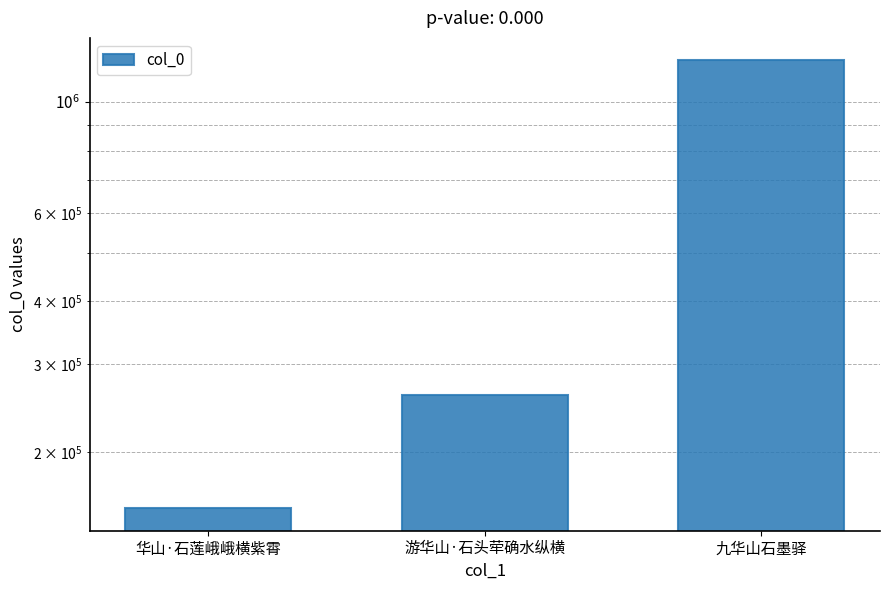

What is the smallest value displayed?

154449